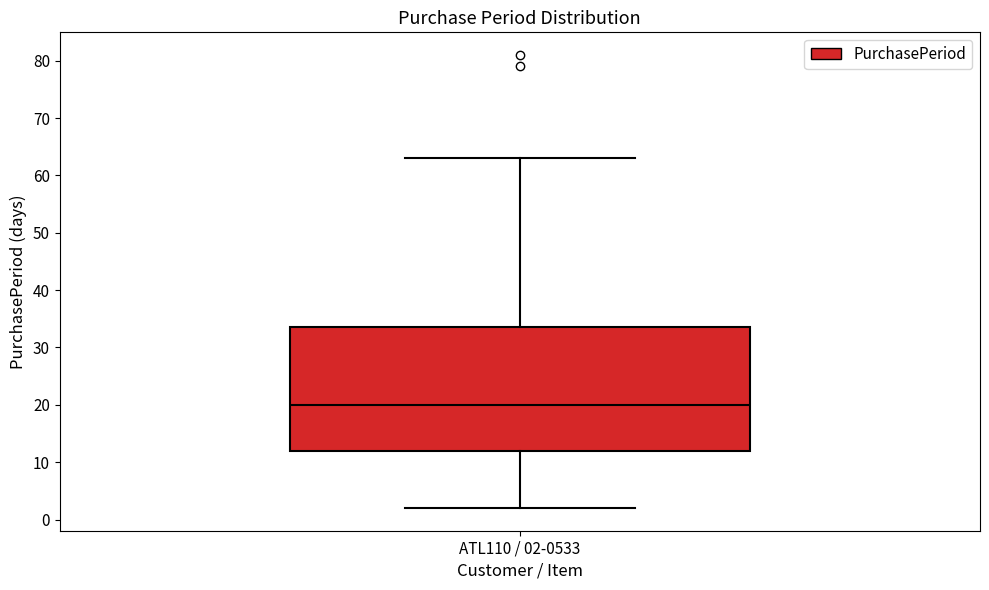

Read this box plot against the y-axis: the position of the median line, the range covered by the box, and the ends of both whiskers. The values are not printed on the chart, so give them approximately, as read against the axis.

median 20, box 12 to 34, whiskers 2 to 63